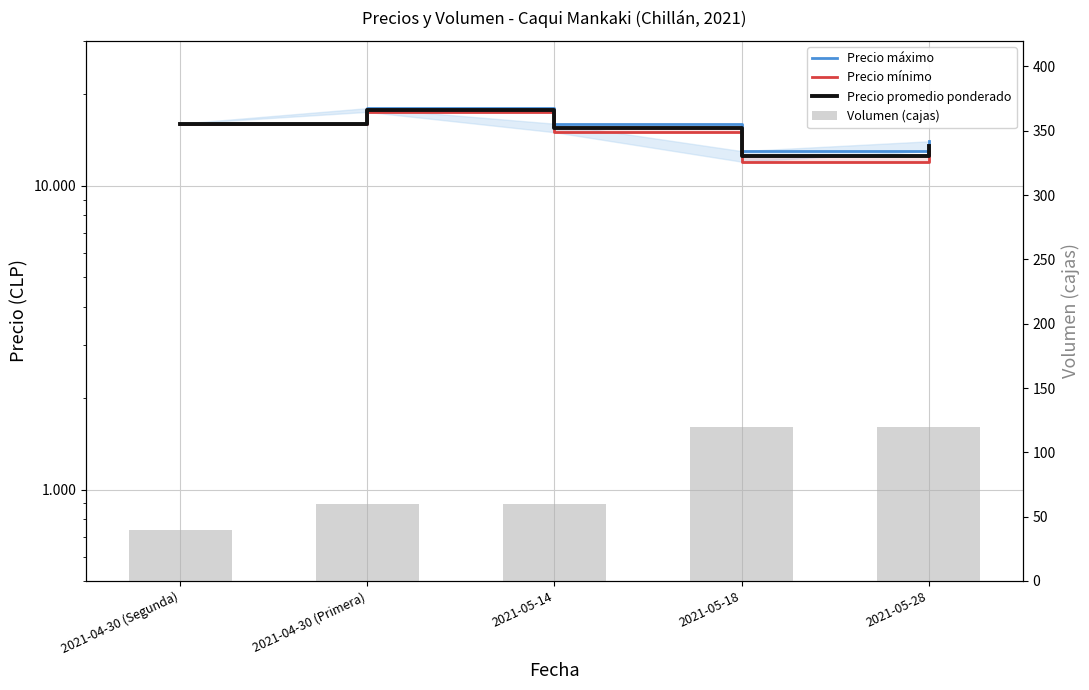

Rank the series at 2021-04-30 (Segunda) from lowest to highest value.

Volumen (cajas), Precio máximo, Precio mínimo, Precio promedio ponderado